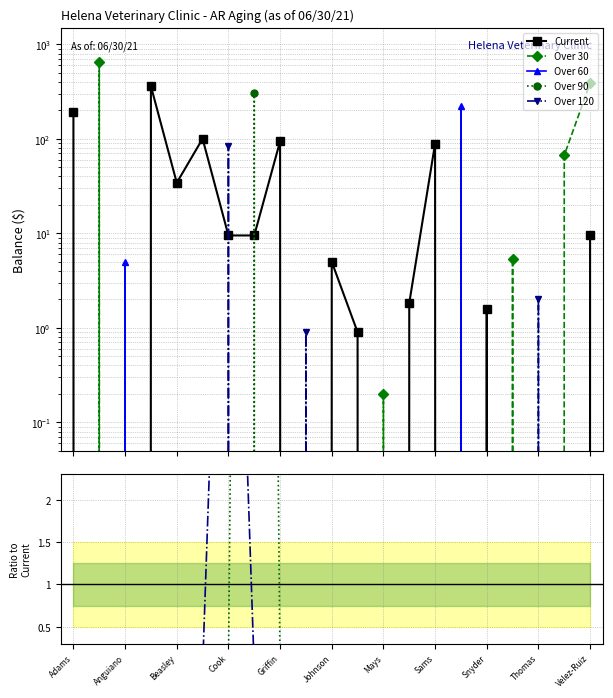

What are all the series names shown in the legend?

Current, Over 30, Over 60, Over 90, Over 120